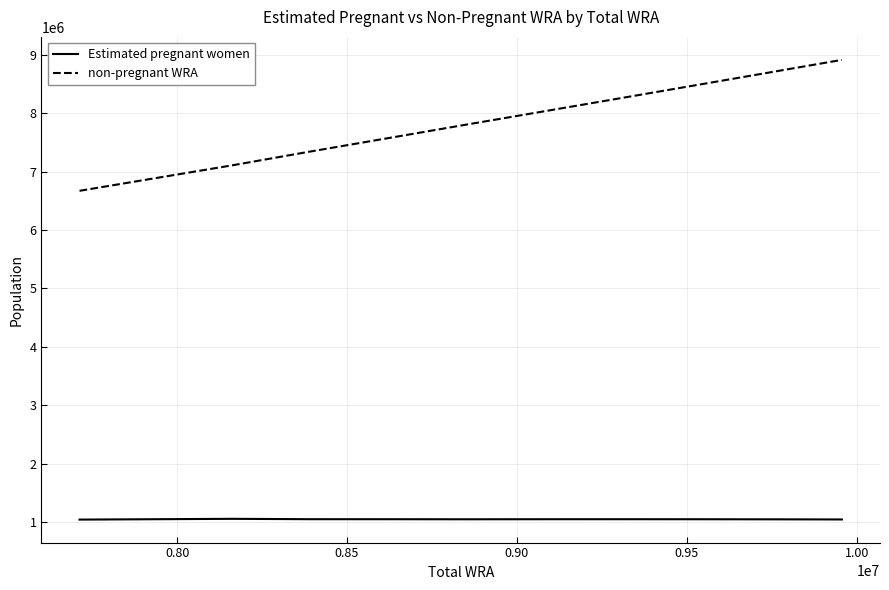

Which series has the largest total across all categories?

non-pregnant WRA